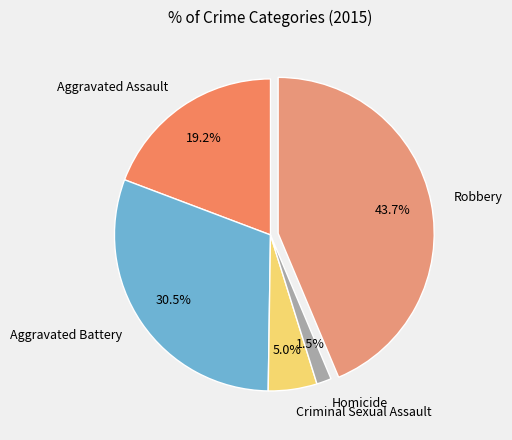

Which slice is the smallest?

Homicide